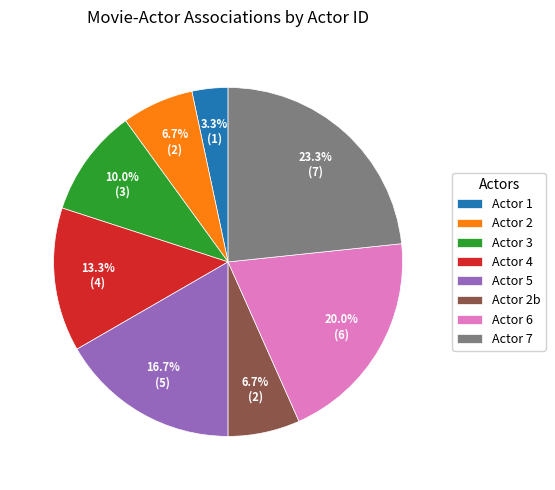

Approximately how many times larger is the value at Actor 5 compared to Actor 2b?

2.5